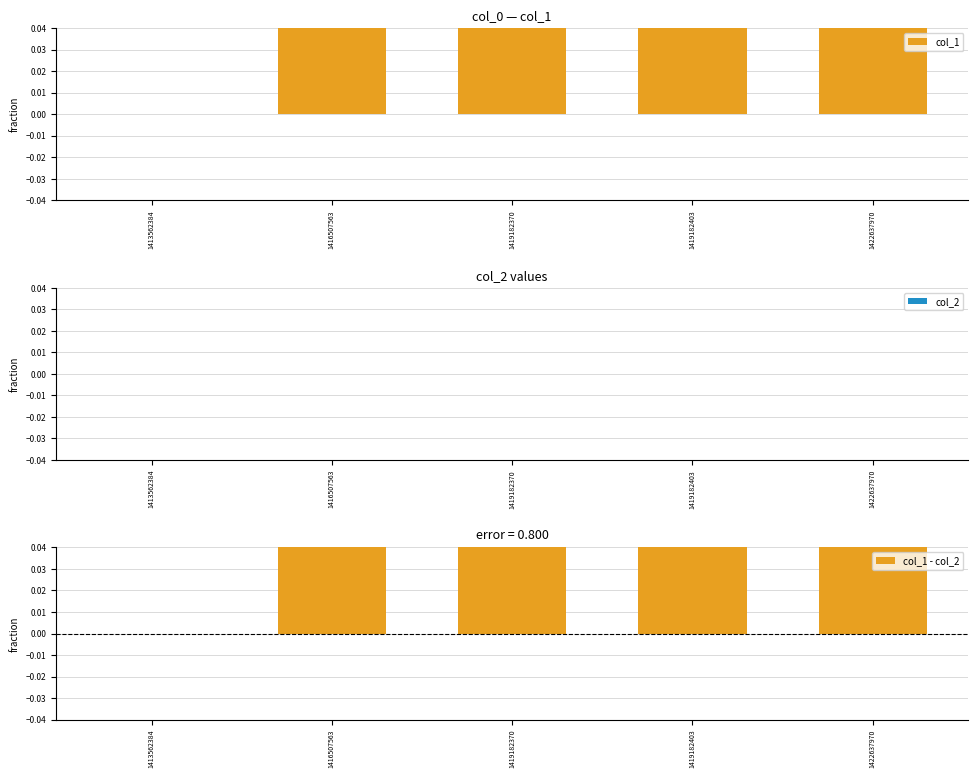

Between 1419182403 and 1422637970, which is larger?

1419182403